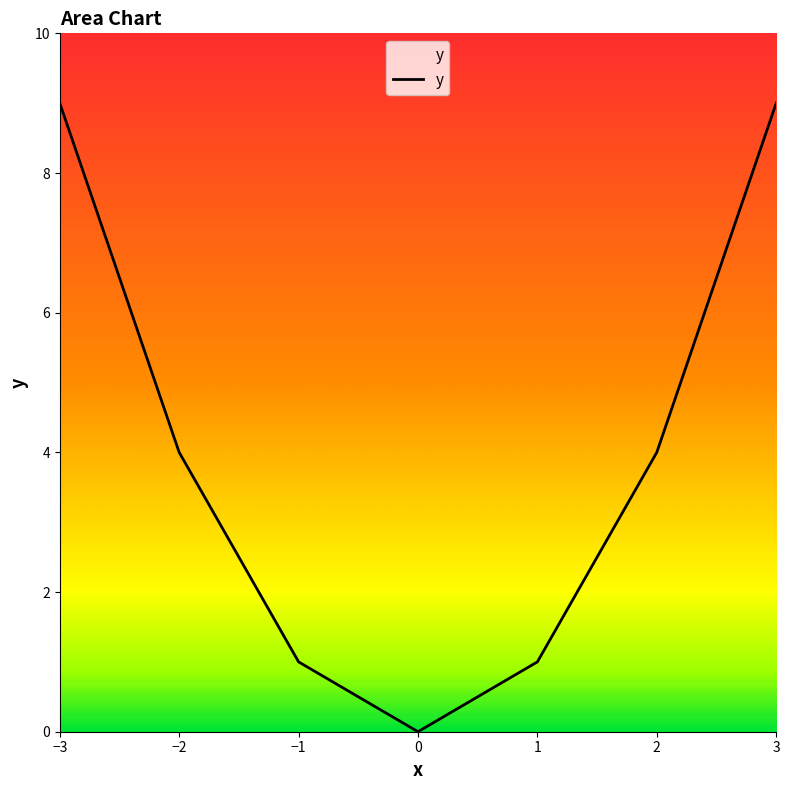

What is the maximum value shown in the chart?

9